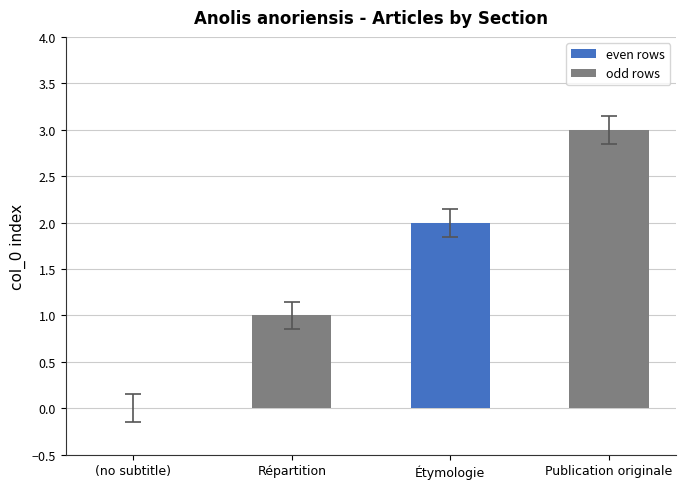

At which category does the chart reach its peak across all series?

Publication originale